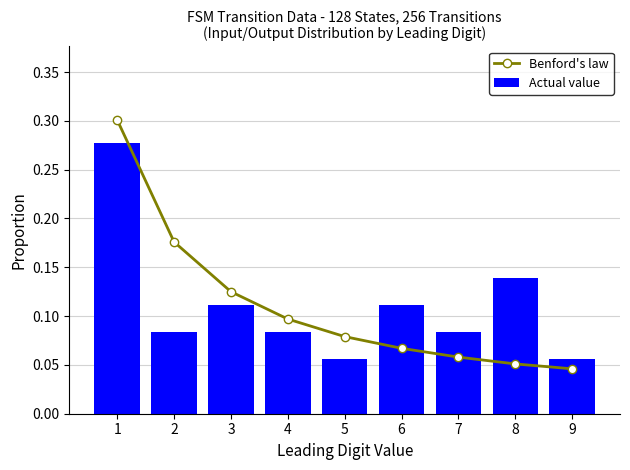

What are all the series names shown in the legend?

Benford's law, Actual value